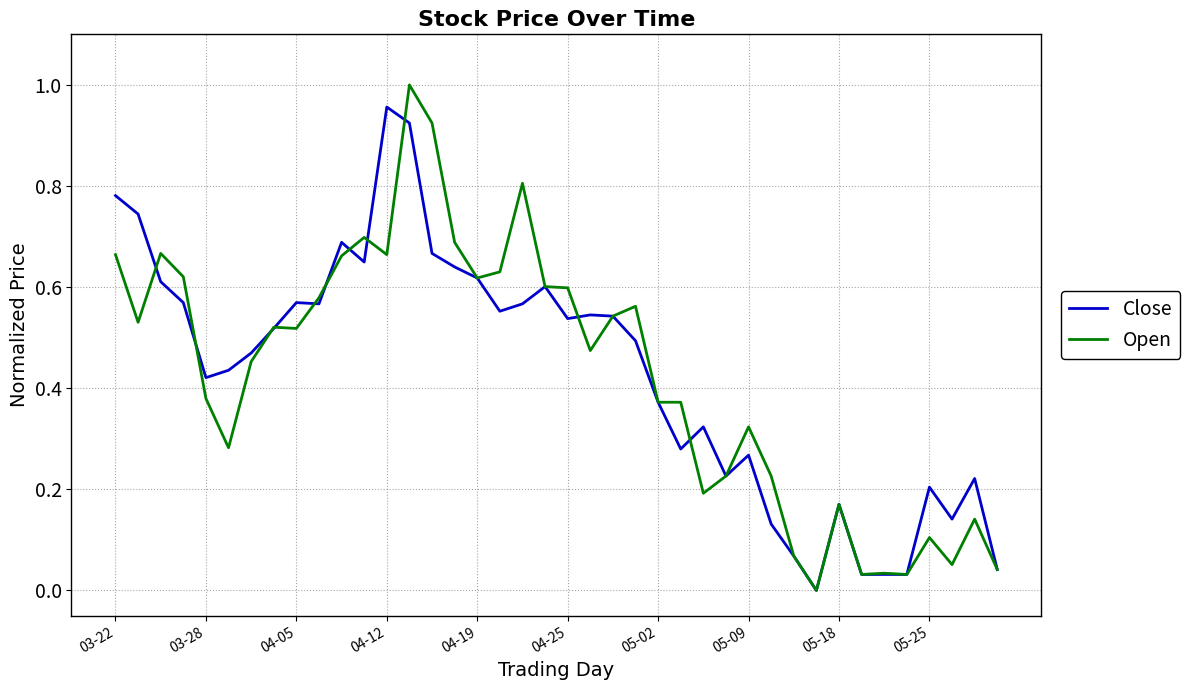

What is the maximum value for Close?

1.0